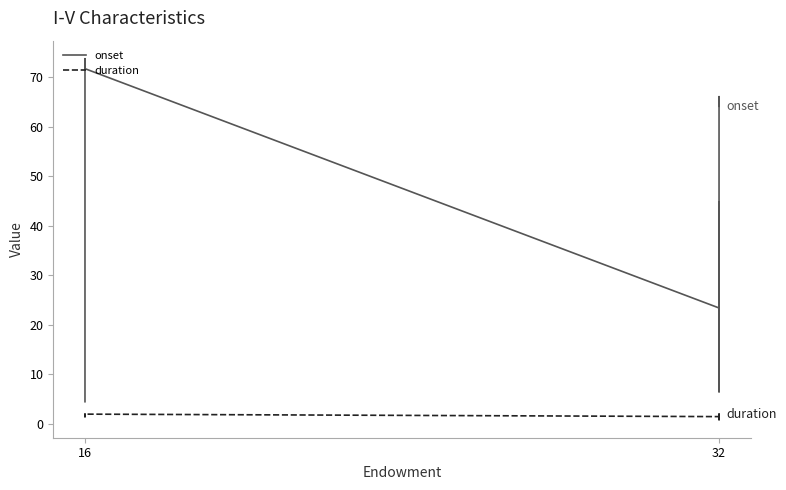

What are all the series names shown in the legend?

onset, duration